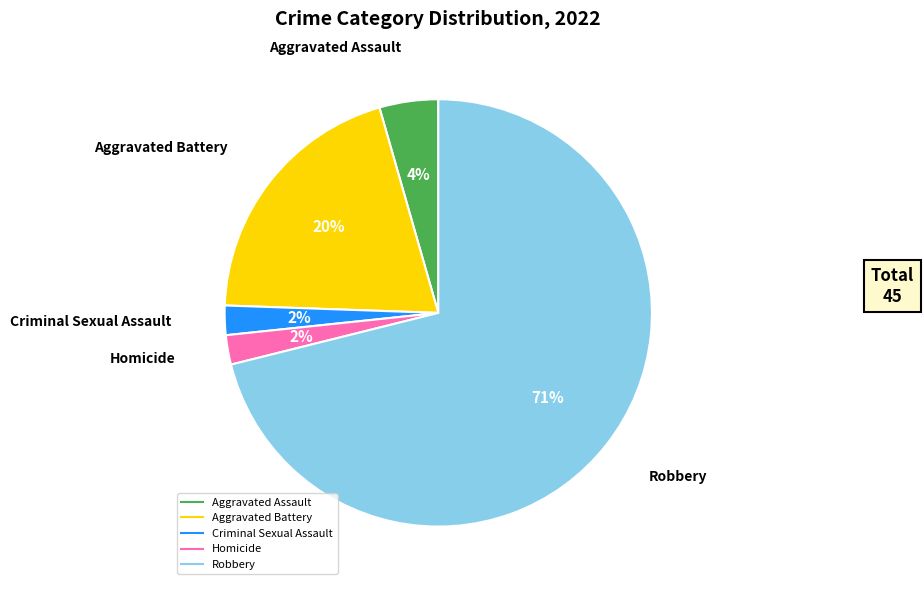

To the nearest percent, what is the average slice percentage?

20%